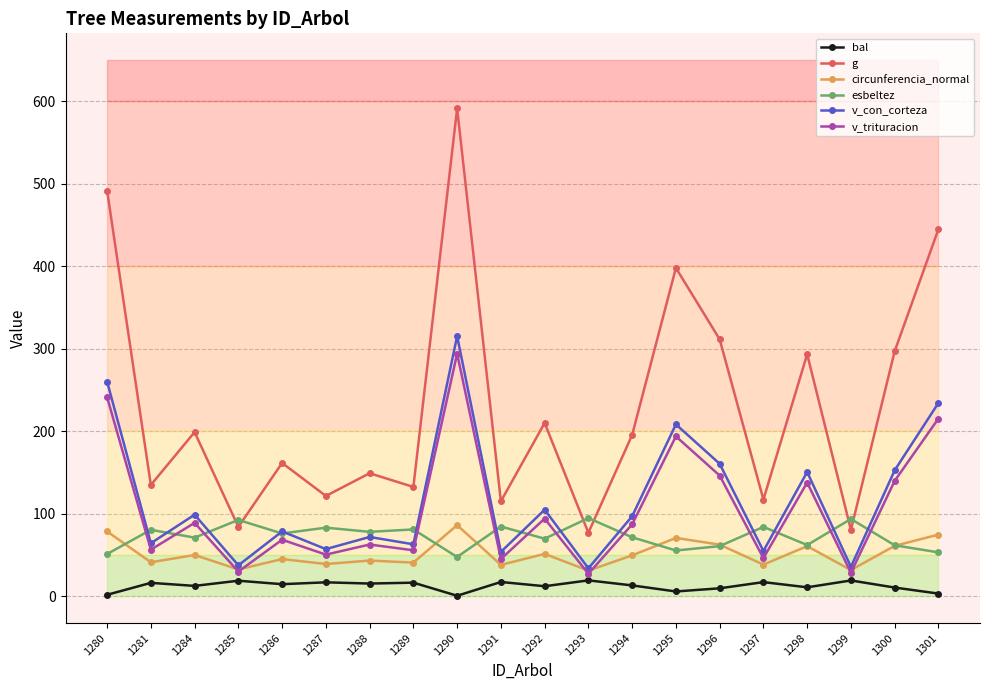

What is the smallest value displayed?

0.6